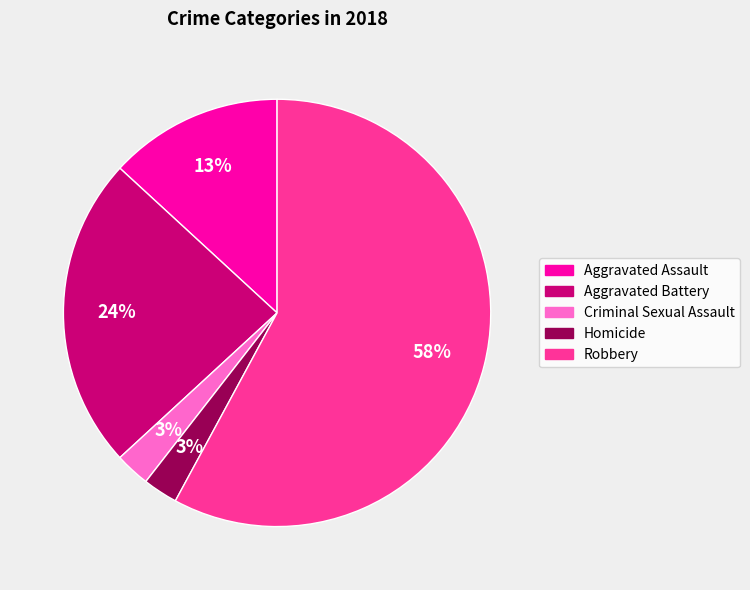

True or false: Aggravated Assault accounts for 13% of the total.

True